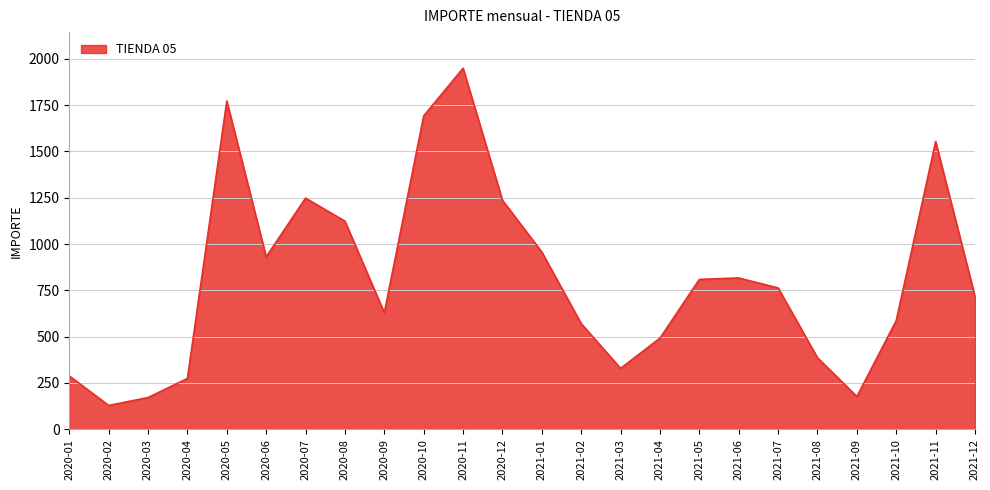

How many values are below 763?

12